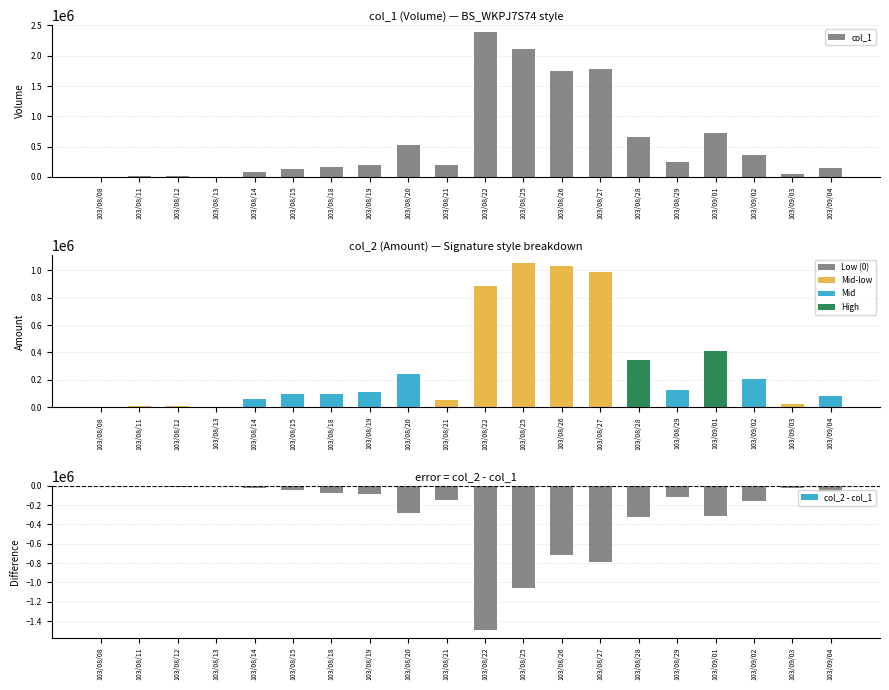

Reading left to right, what are all the values shown in this chart?

col_1: 103/08/08=0	103/08/11=10000	103/08/12=20000	103/08/13=0	103/08/14=88000	103/08/15=138000	103/08/18=170000	103/08/19=205000	103/08/20=522000	103/08/21=197000	103/08/22=2384000	103/08/25=2118000	103/08/26=1749000	103/08/27=1780000	103/08/28=660000	103/08/29=244000	103/09/01=724000	103/09/02=370000	103/09/03=45000	103/09/04=155000
col_2: 103/08/08=0	103/08/11=6600	103/08/12=11800	103/08/13=0	103/08/14=61880	103/08/15=95640	103/08/18=98600	103/08/19=114850	103/08/20=241520	103/08/21=49920	103/08/22=888690	103/08/25=1055930	103/08/26=1030480	103/08/27=988330	103/08/28=341560	103/08/29=123290	103/09/01=409870	103/09/02=207620	103/09/03=25850	103/09/04=85600
col_2 - col_1: 103/08/08=0	103/08/11=-3400	103/08/12=-8200	103/08/13=0	103/08/14=-26120	103/08/15=-42360	103/08/18=-71400	103/08/19=-90150	103/08/20=-280480	103/08/21=-147080	103/08/22=-1495310	103/08/25=-1062070	103/08/26=-718520	103/08/27=-791670	103/08/28=-318440	103/08/29=-120710	103/09/01=-314130	103/09/02=-162380	103/09/03=-19150	103/09/04=-69400